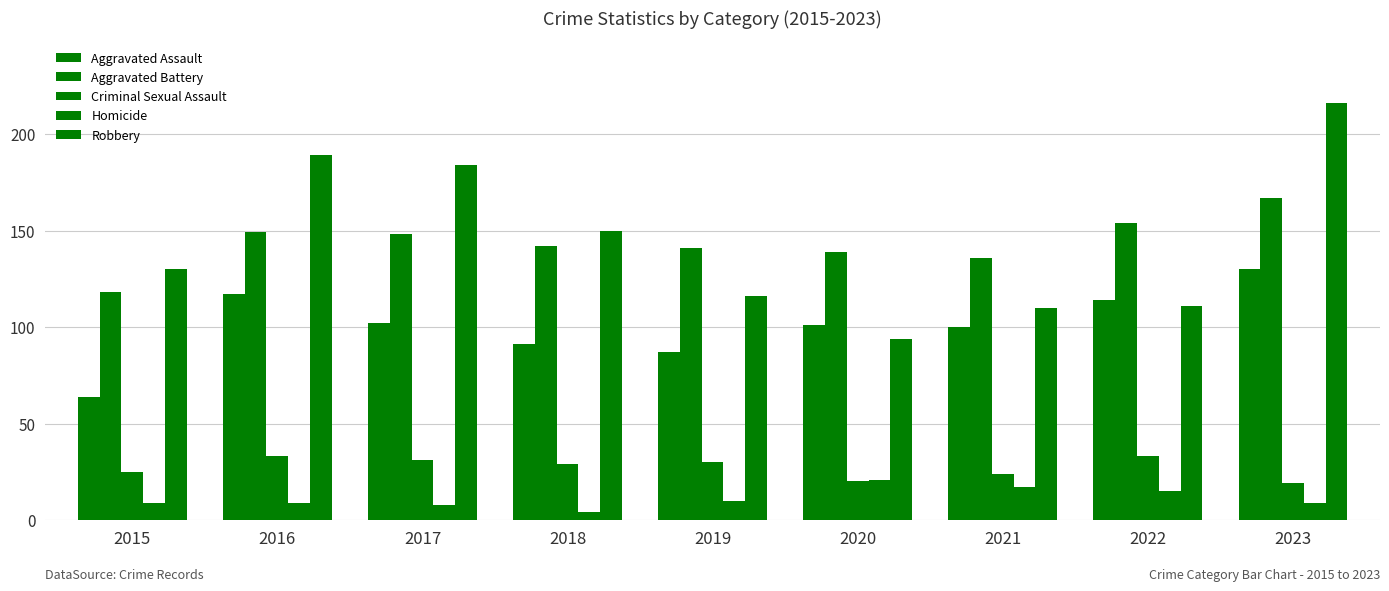

How many groups of bars are there?

9